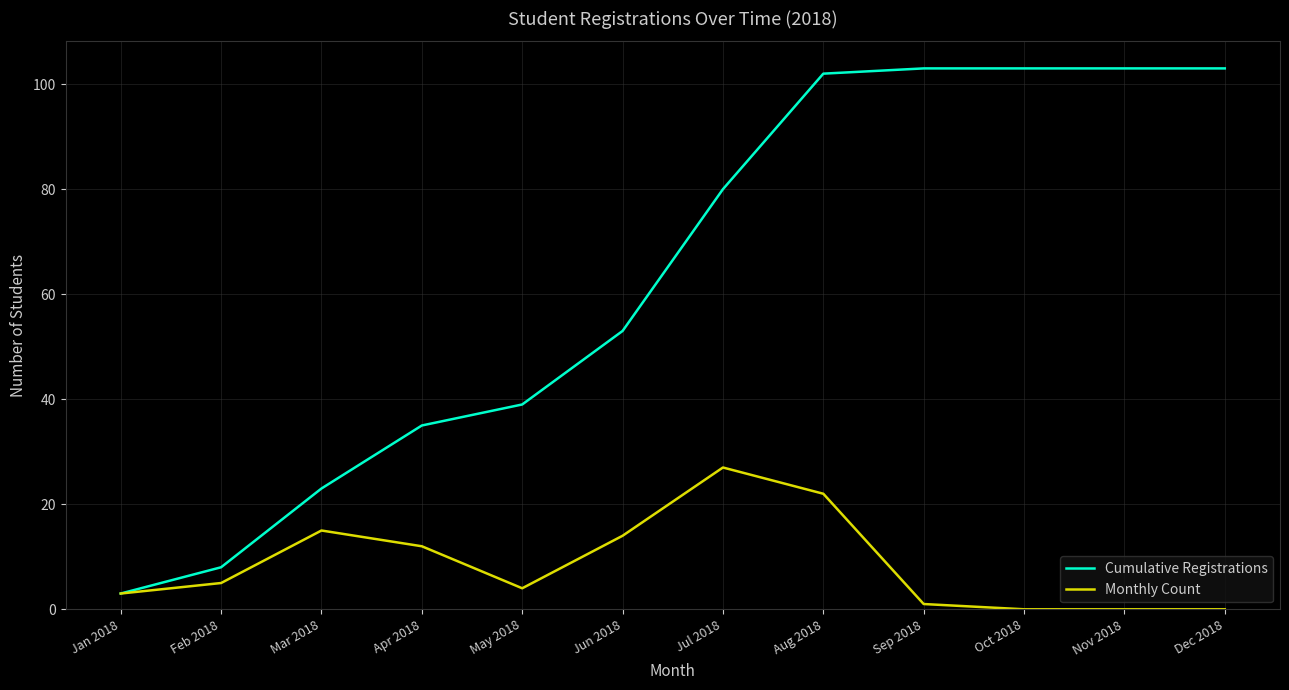

True or false: Cumulative Registrations has a value of 172 at Dec 2018.

False